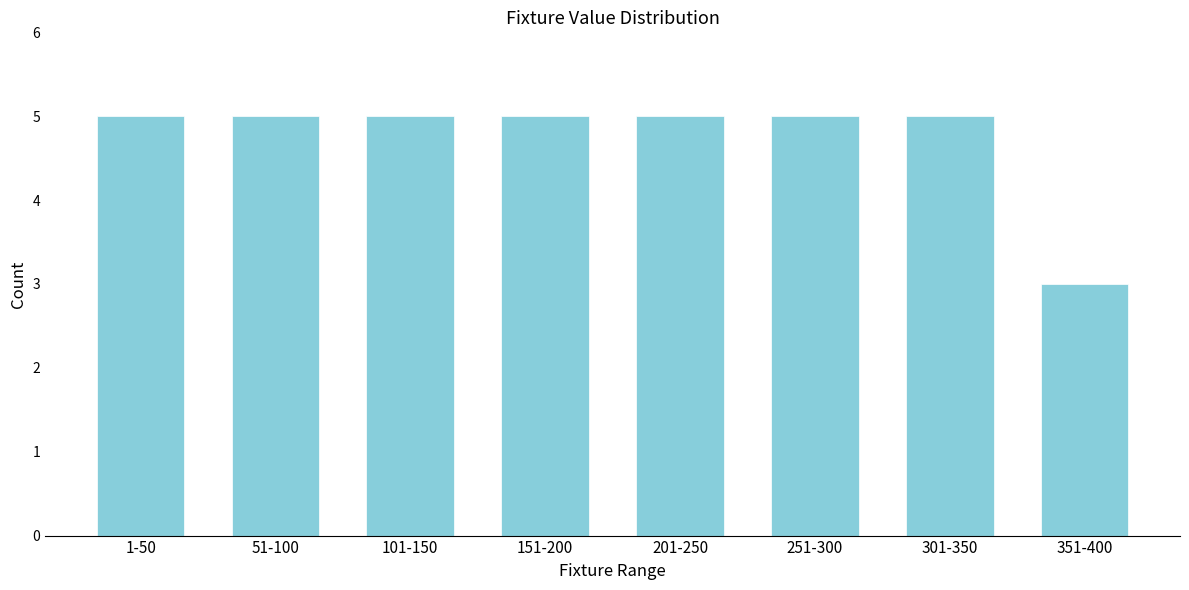

Reading left to right, what are all the values shown in this chart?

1-50=5	51-100=5	101-150=5	151-200=5	201-250=5	251-300=5	301-350=5	351-400=3